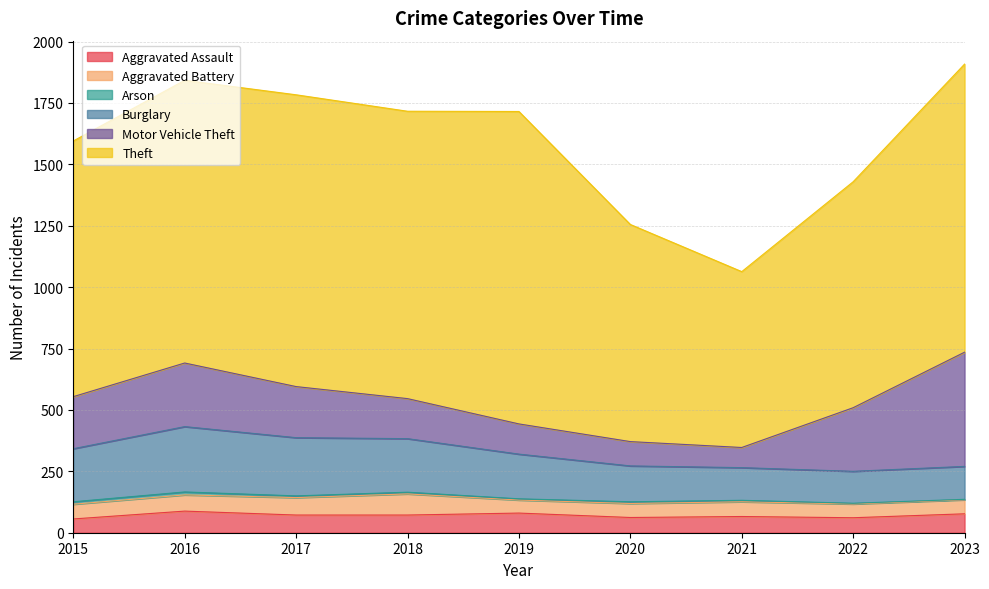

What is the spread (max minus min) of values at 2016?

1139